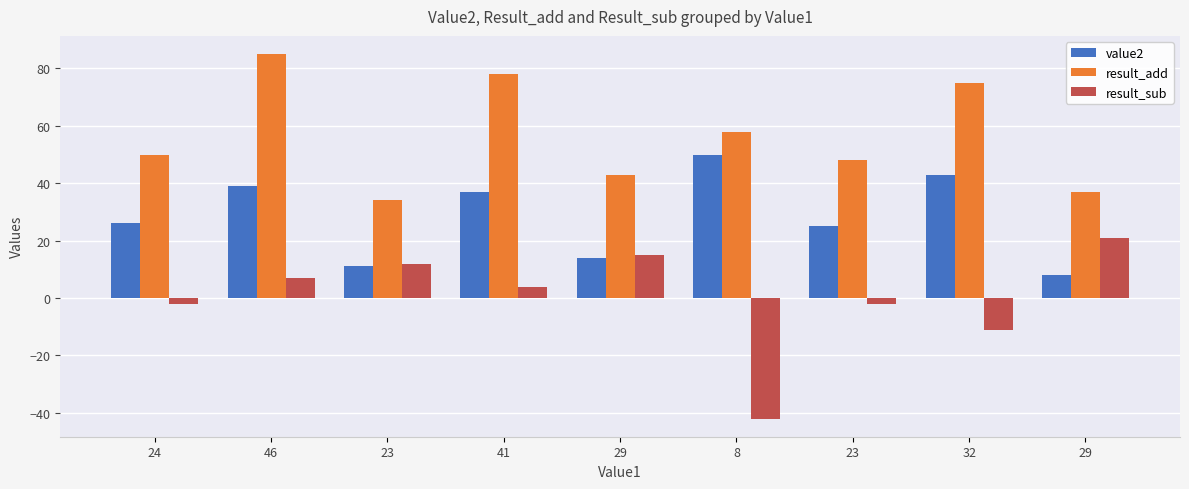

How many values in the result_add series are below 50?

4